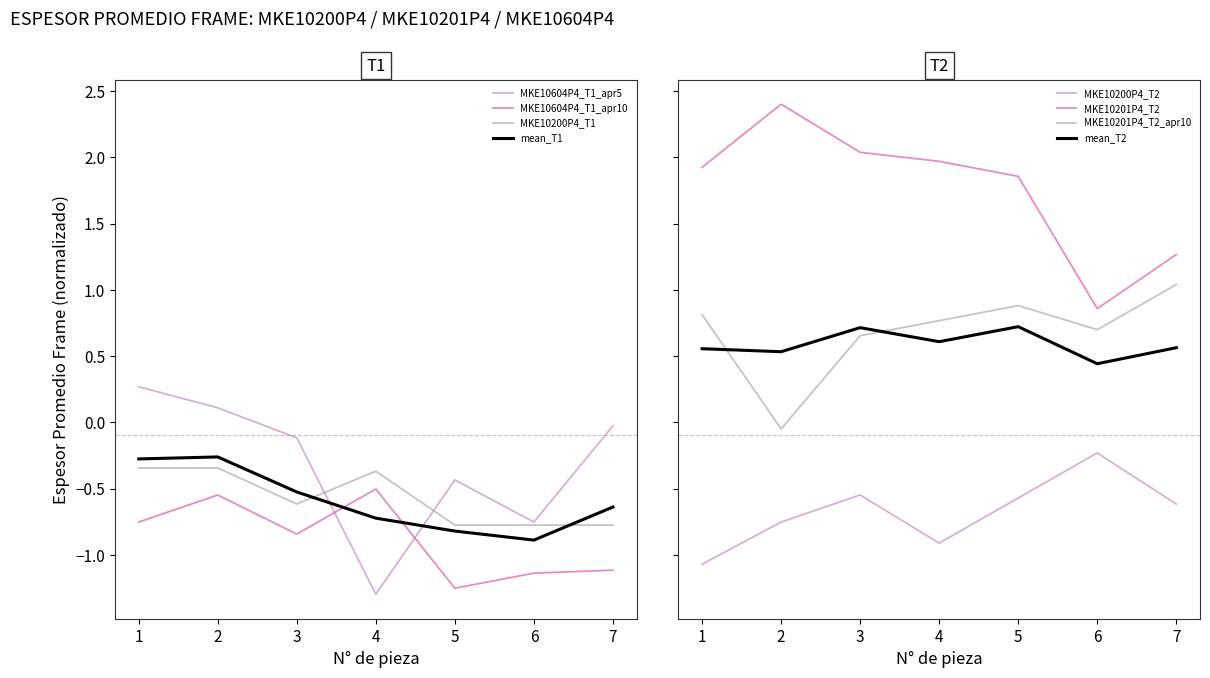

What is the maximum value for MKE10200P4_T1?

-0.3